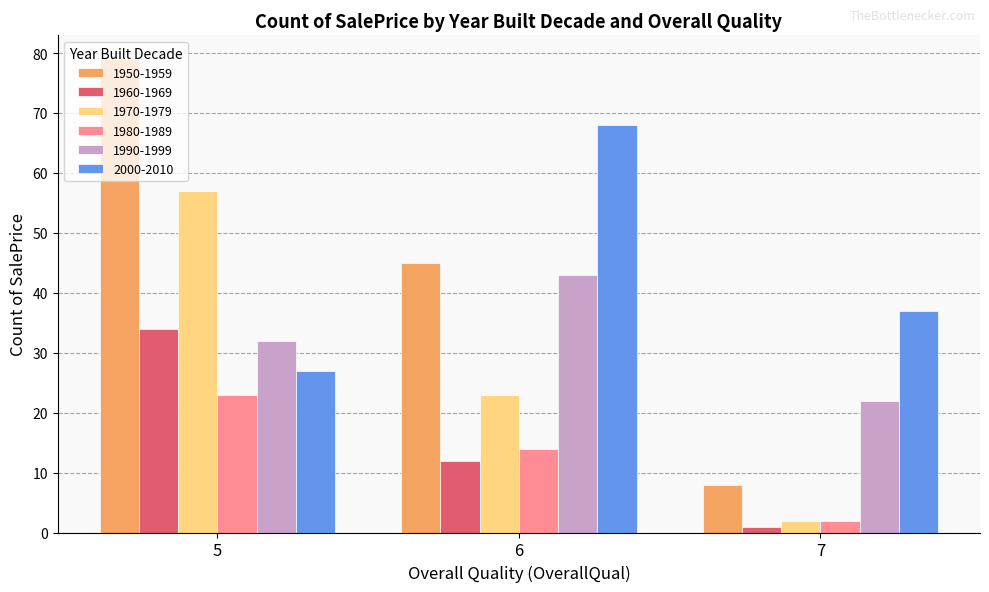

What is the average value of the 1970-1979 series?

27